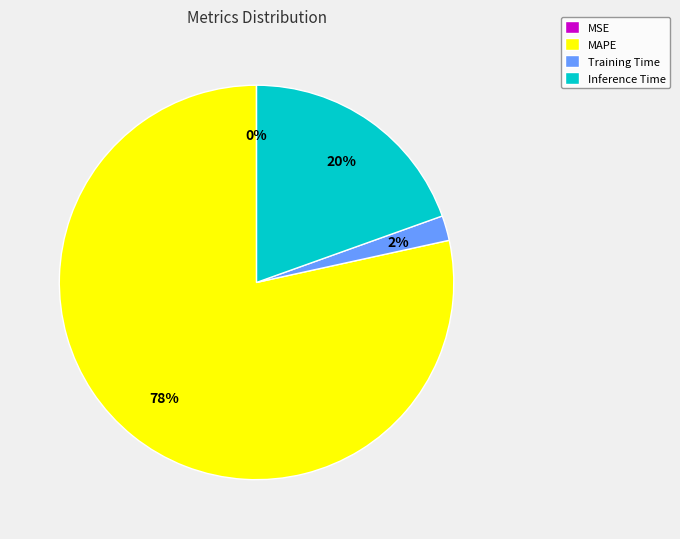

Does Inference Time account for over 50% of the chart?

No